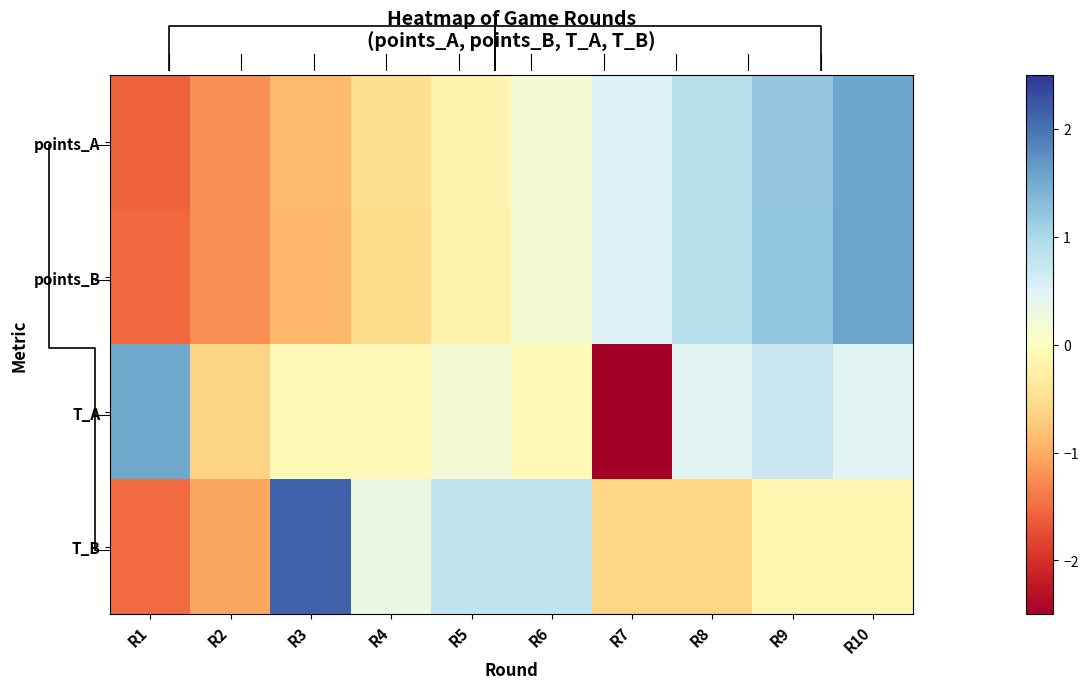

Between R8 and R7, which is larger?

R8